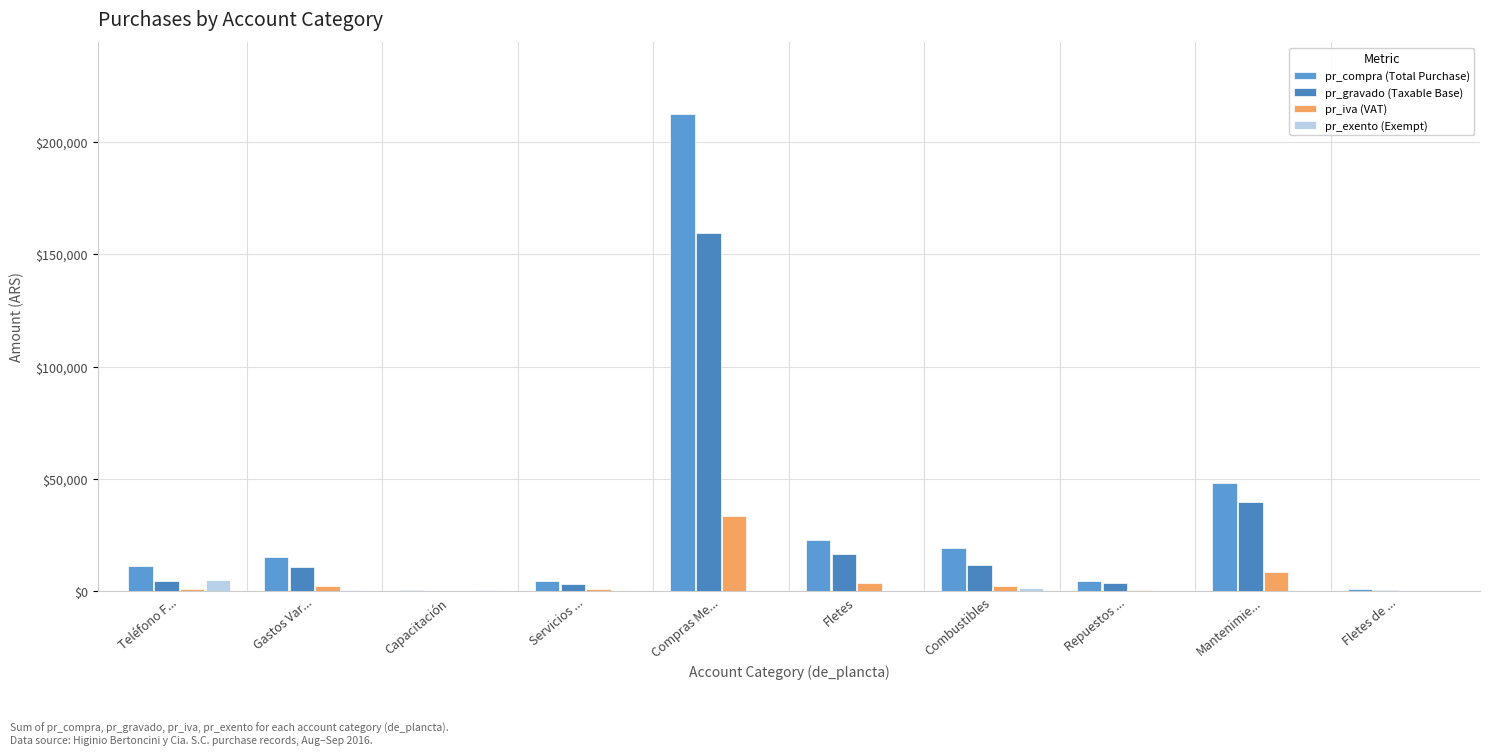

Count the number of data series in this chart.

4